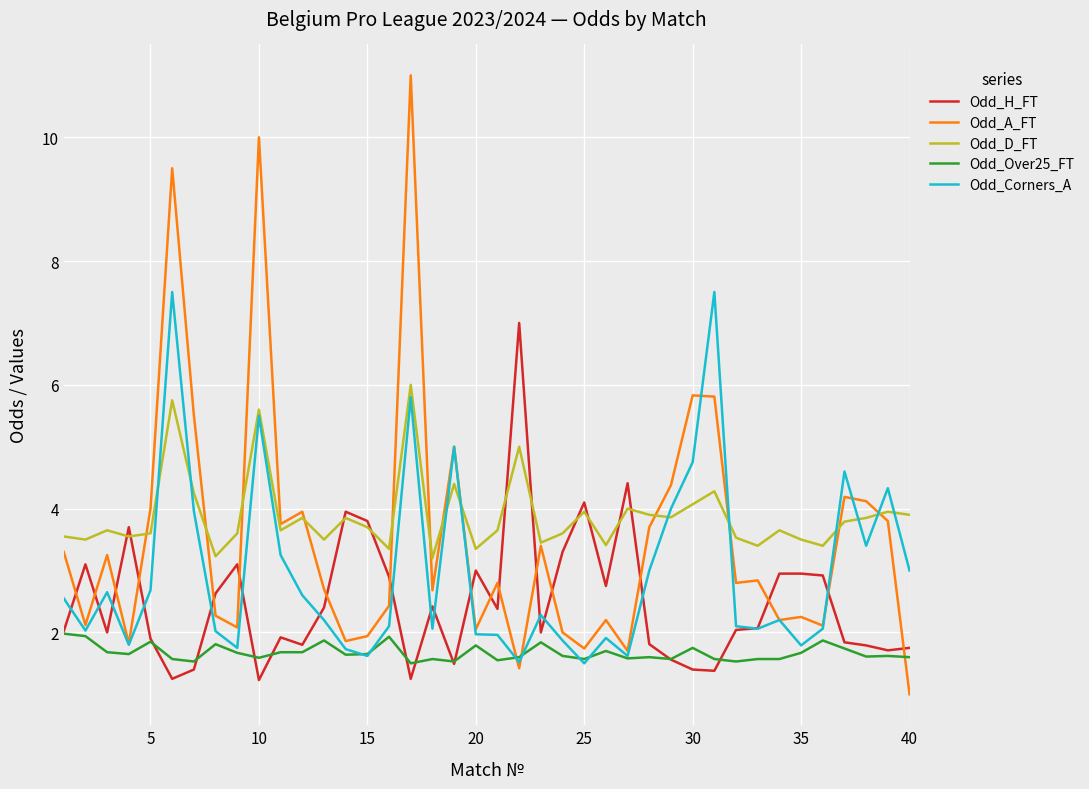

Rank the series by their average value, from lowest to highest.

Odd_Over25_FT, Odd_H_FT, Odd_Corners_A, Odd_A_FT, Odd_D_FT